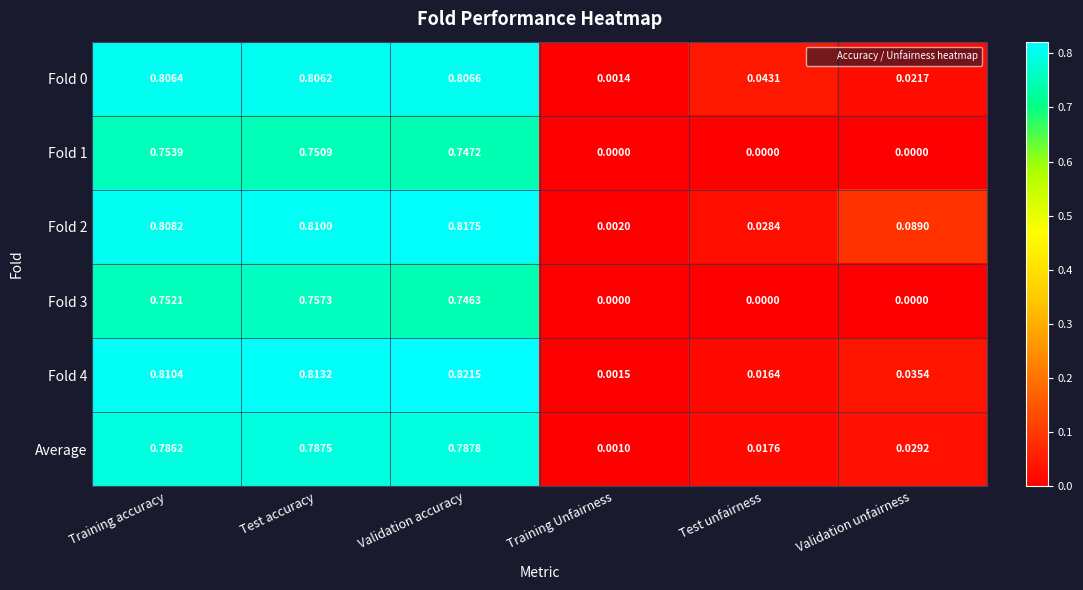

Is the value of Fold 1 at Training accuracy greater than the value of Fold 3 at Test unfairness?

Yes